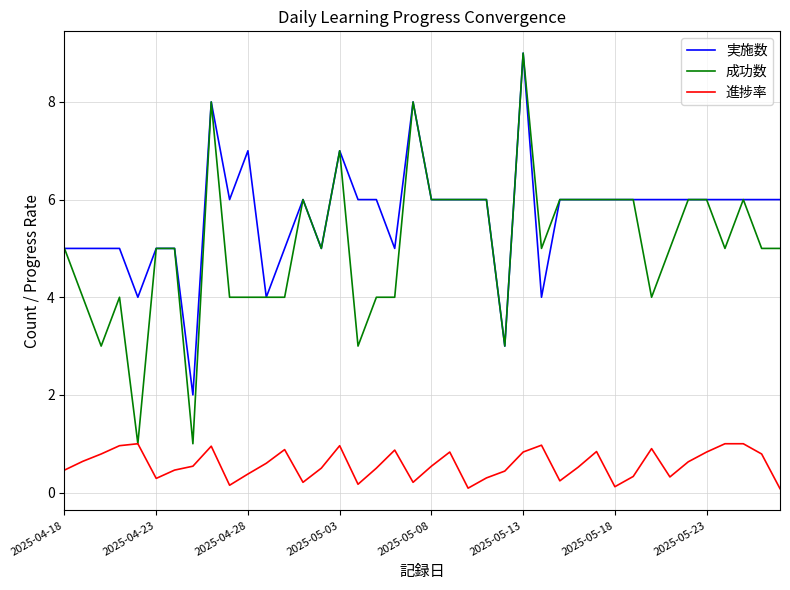

Which series has the largest total across all categories?

実施数